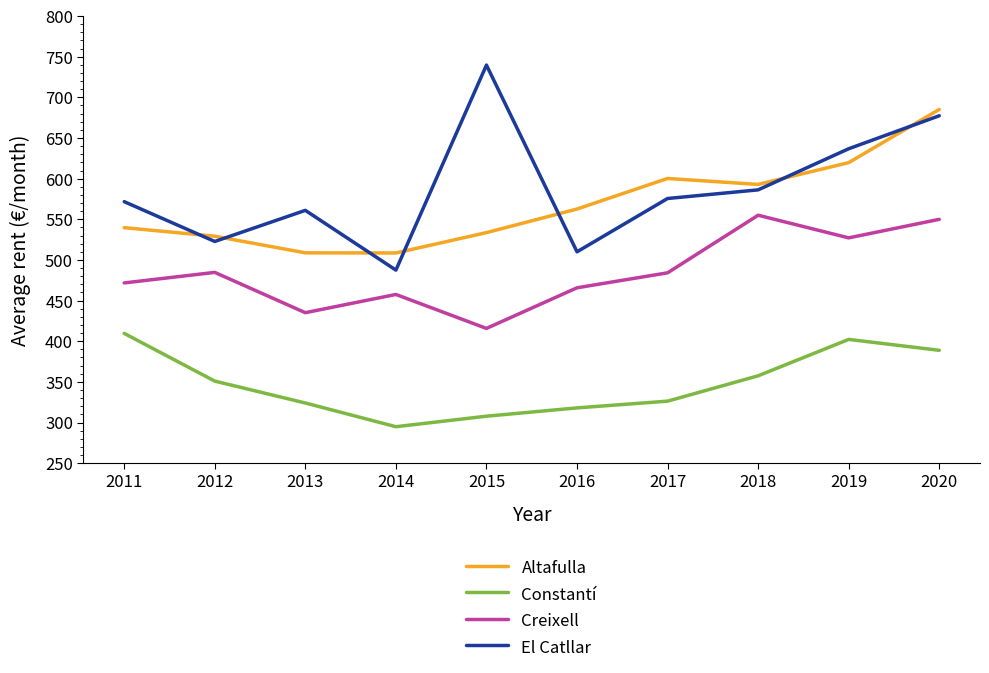

What is the difference between the maximum and minimum values in the El Catllar series?

252.2